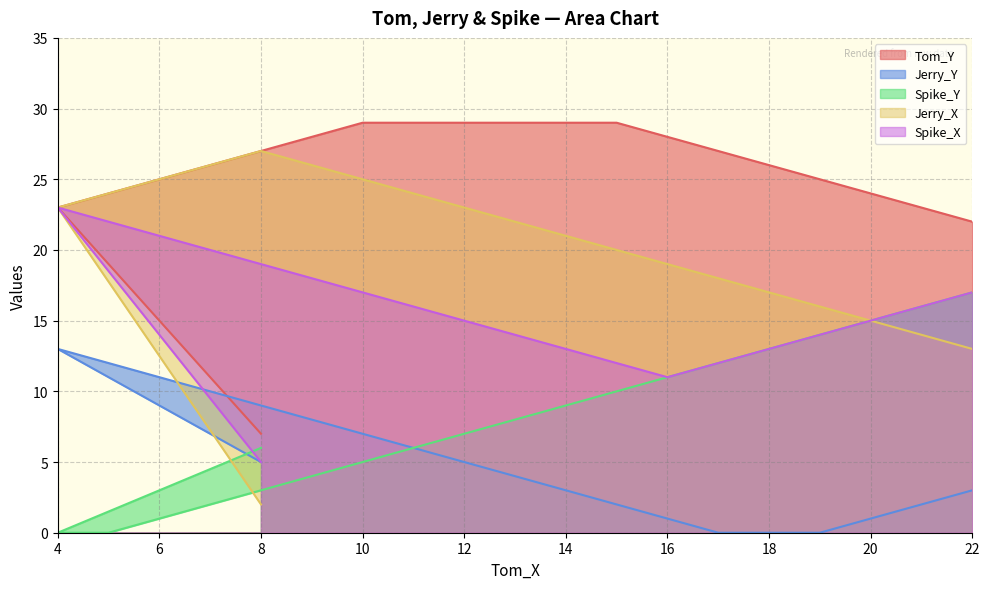

How many lines are shown in the chart?

5